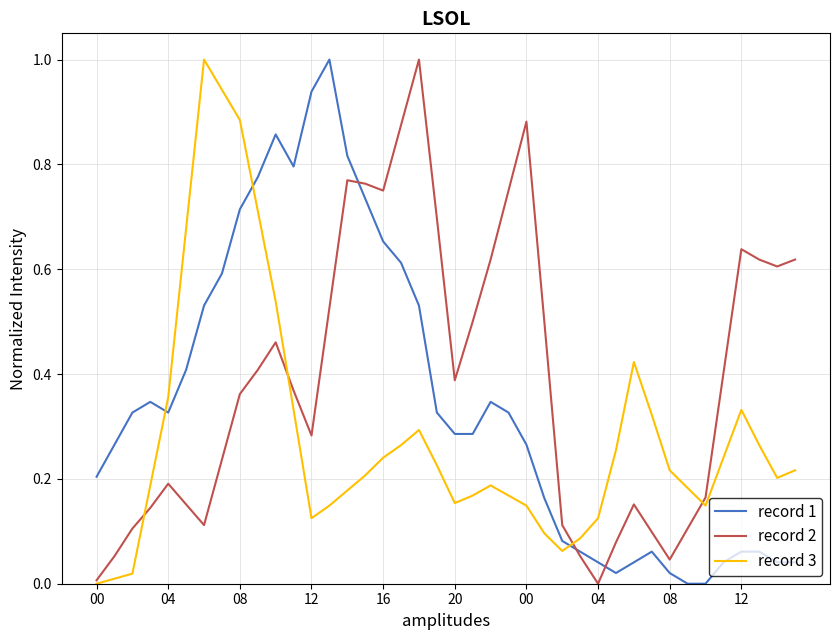

True or false: record 3 and record 1 cross at least once.

True